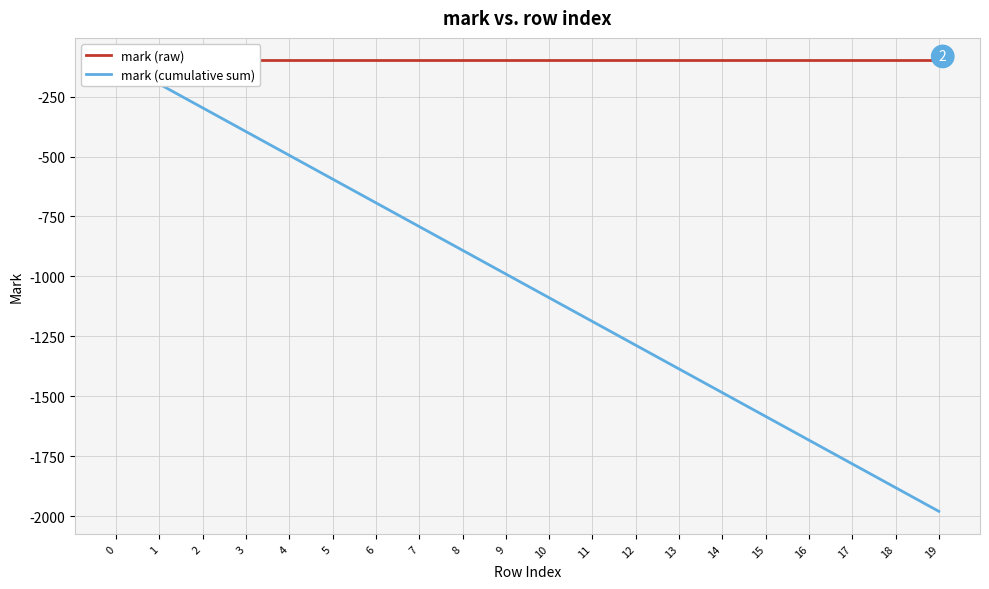

What is the value of the mark (cumulative sum) point at the 7th from the left?

-693